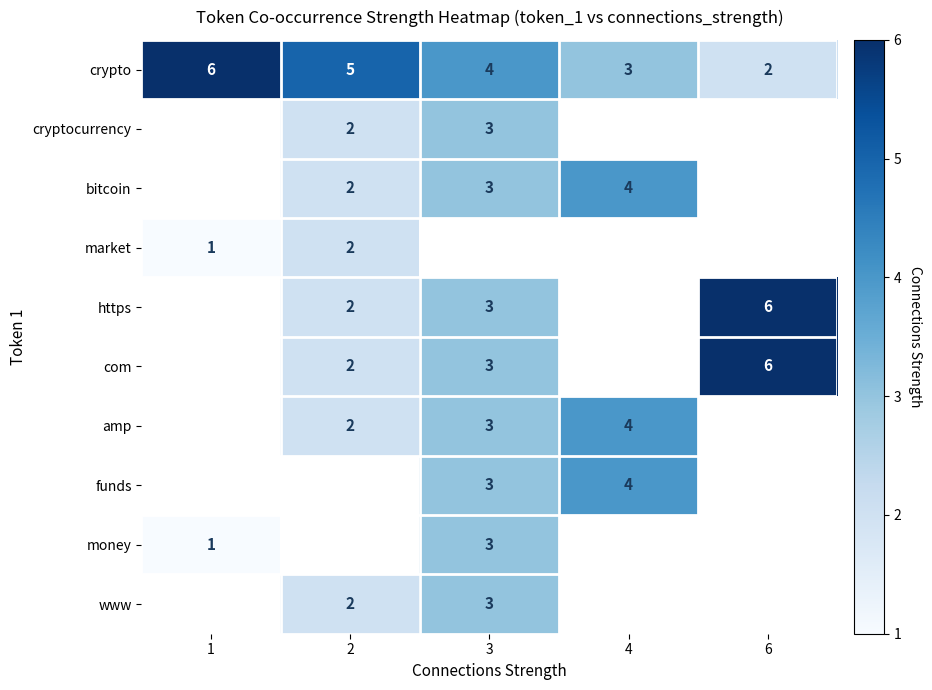

How many crypto values are between 3 and 5?

3